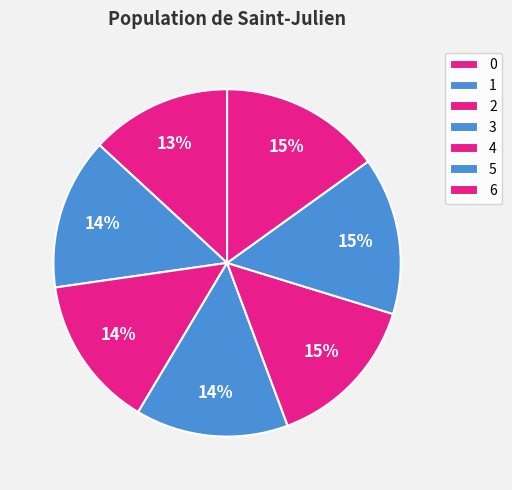

Does 6 account for over 50% of the chart?

No